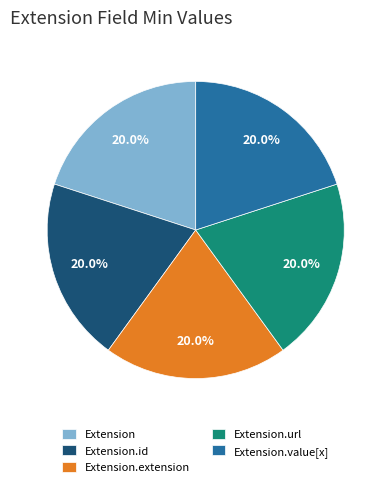

The Extension.id slice represents 8% of the pie. True or false?

False